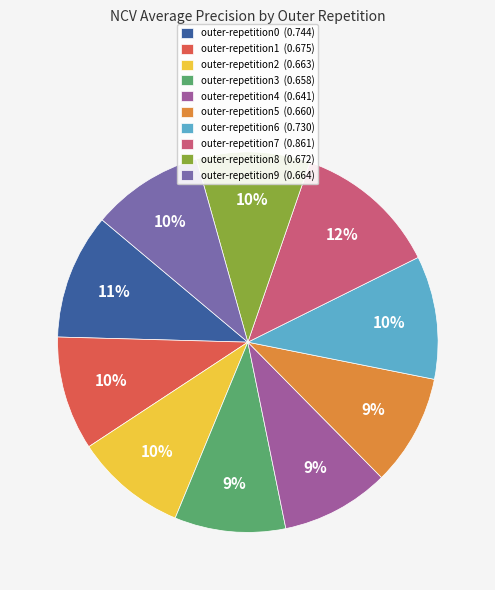

Is the sum of outer-repetition7 (0.861) and outer-repetition4 (0.641) greater than half?

No